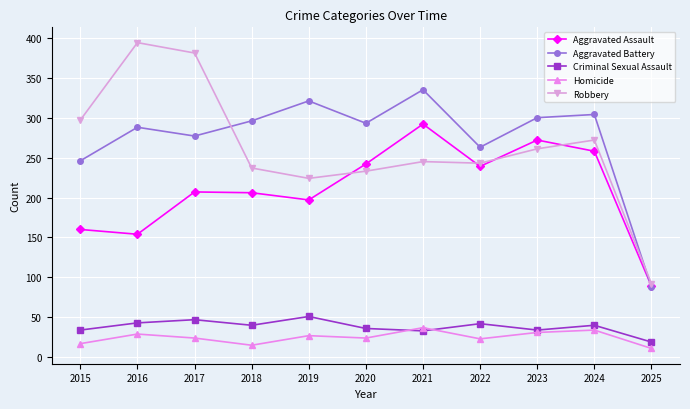

Count the number of categories in the chart.

11